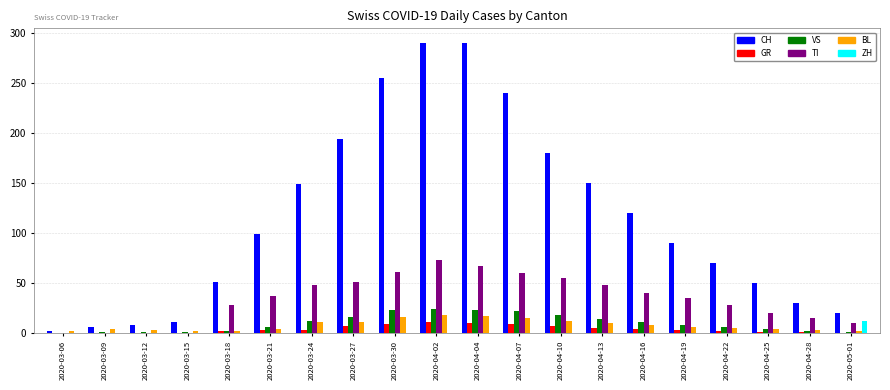

What is the maximum value shown in the chart?

290